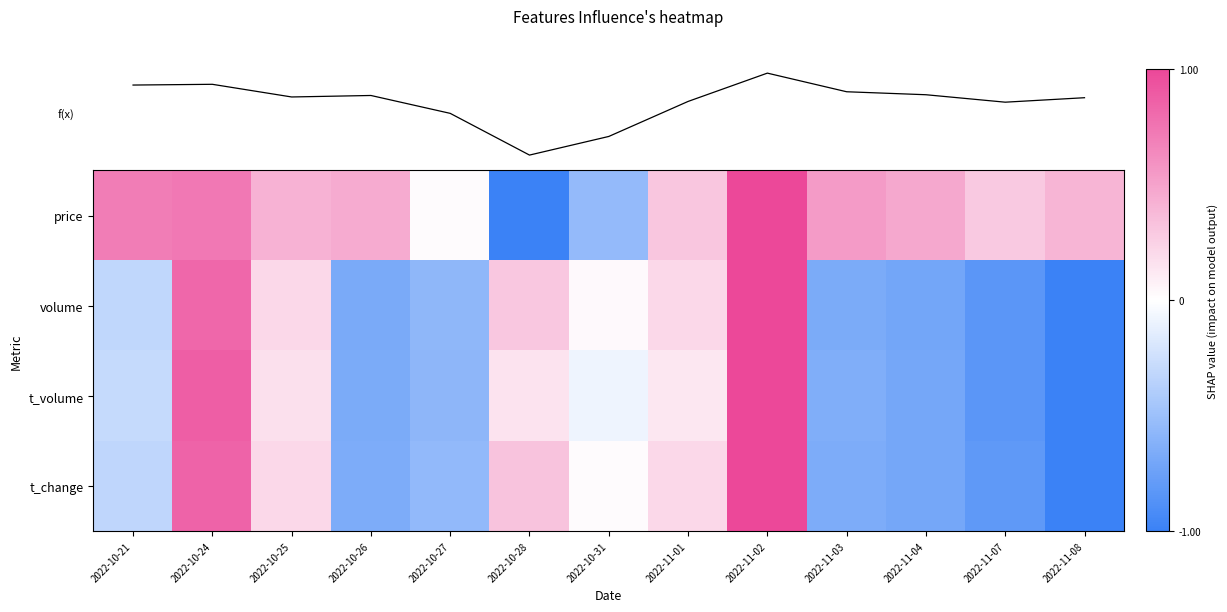

Which category has the lowest value across all series?

2022-11-08